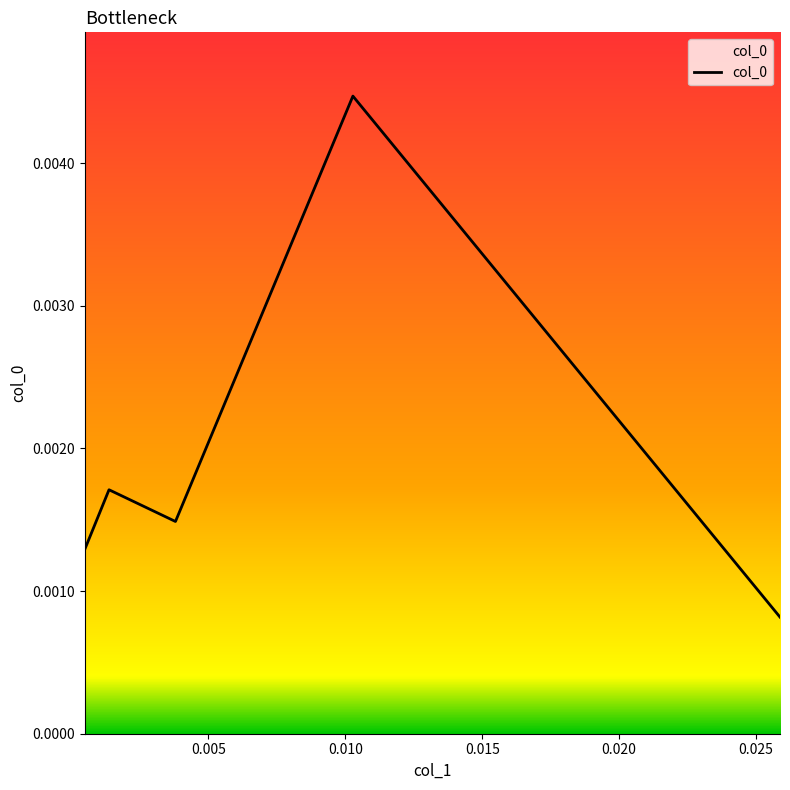

Count the values in the range 0 to 1.

5